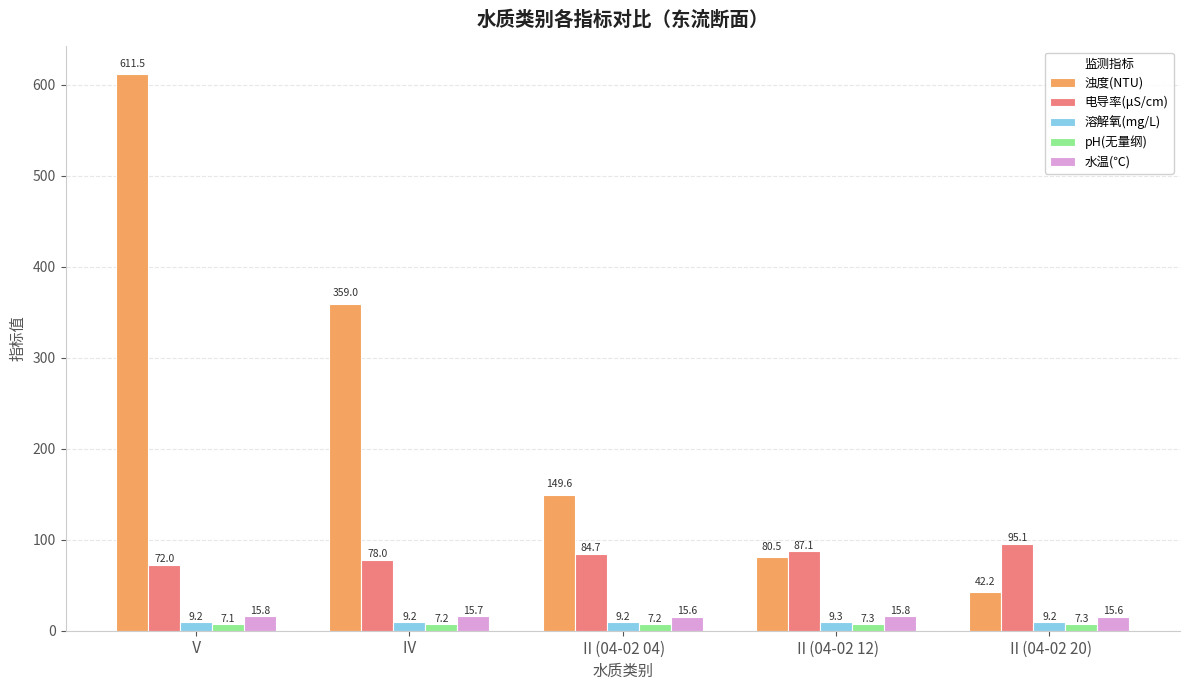

At which label is 电导率(μS/cm) closest to 83?

Ⅱ(04-02 04)